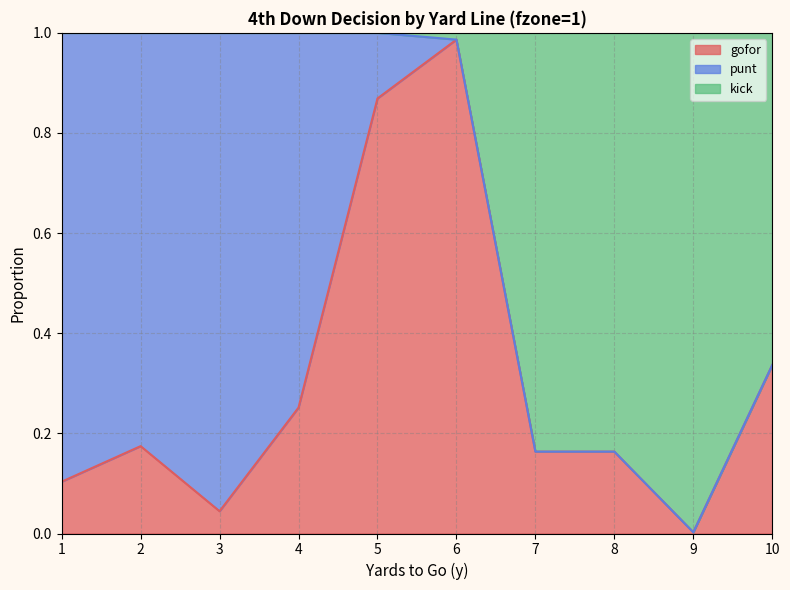

Is it true that gofor equals 0.5 at 10?

False